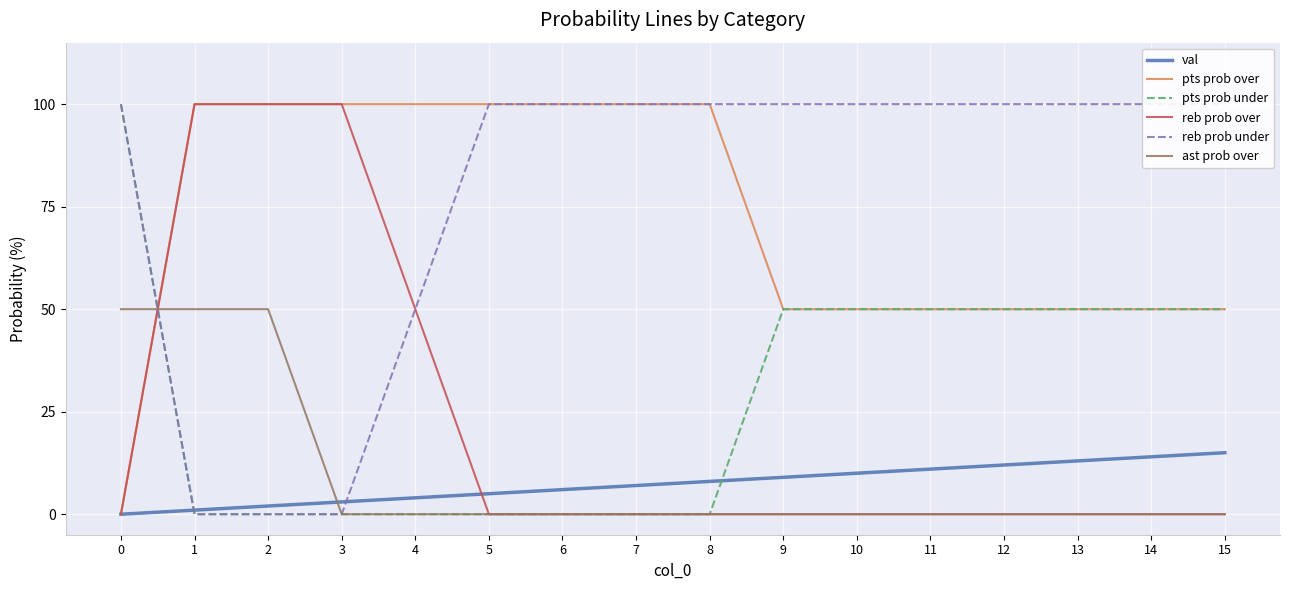

Which has a higher value, 0 or 12?

12